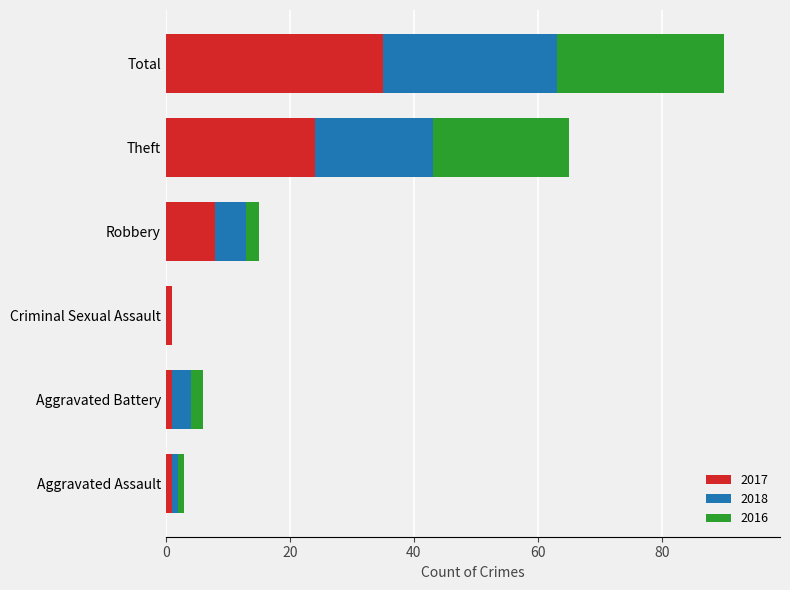

At which category is the sum across all series the highest?

Total